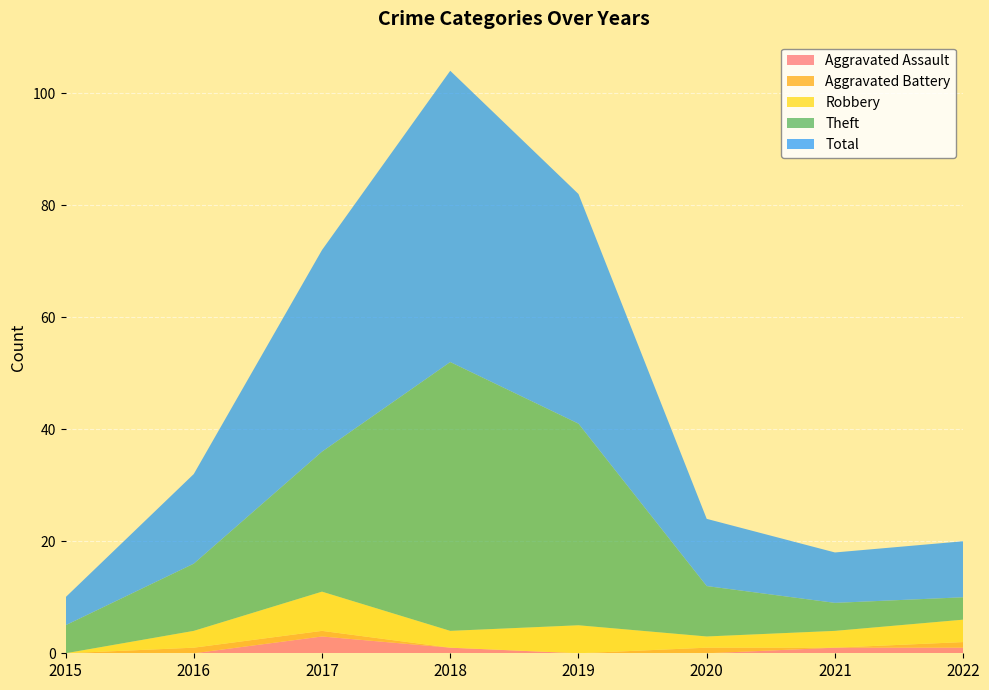

Reading right to left, what are all the values shown in this chart?

Aggravated Assault: 2022=1	2021=1	2020=0	2019=0	2018=1	2017=3	2016=0	2015=0
Aggravated Battery: 2022=1	2021=0	2020=1	2019=0	2018=0	2017=1	2016=1	2015=0
Robbery: 2022=4	2021=3	2020=2	2019=5	2018=3	2017=7	2016=3	2015=0
Theft: 2022=4	2021=5	2020=9	2019=36	2018=48	2017=25	2016=12	2015=5
Total: 2022=10	2021=9	2020=12	2019=41	2018=52	2017=36	2016=16	2015=5